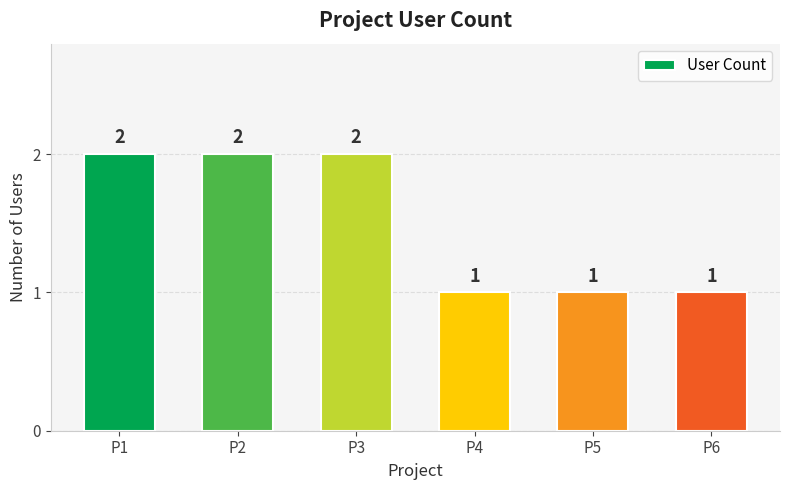

Reading right to left, transcribe all the data shown in this chart.

1	1	1	2	2	2